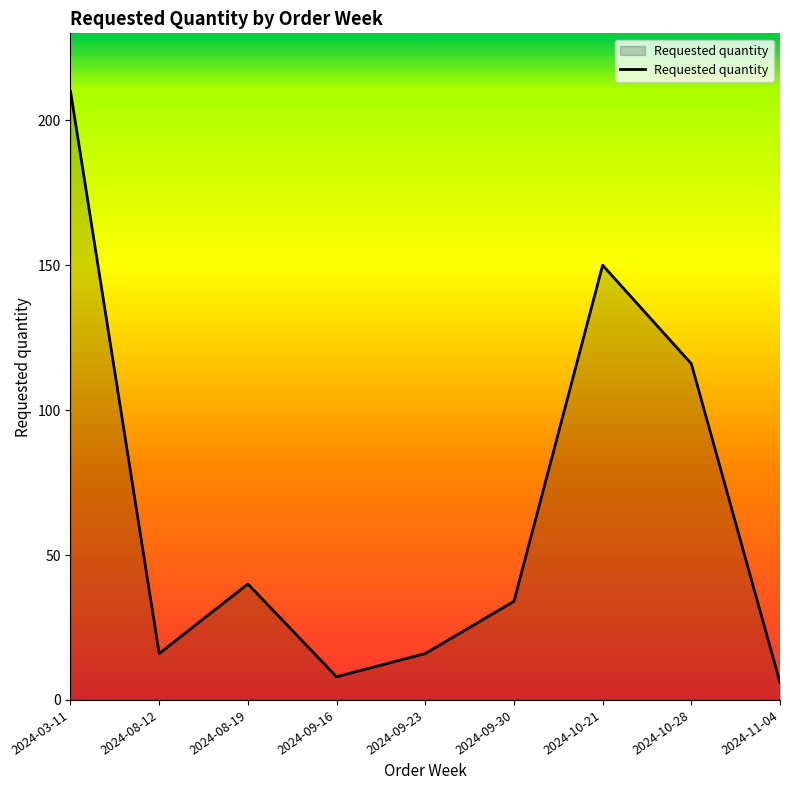

What position from the right is 2024-08-19?

7